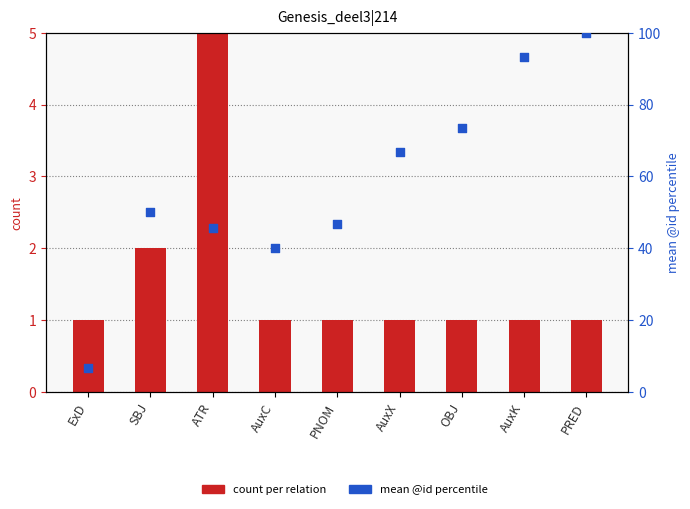

At how many categories does at least one series exceed 29?

8